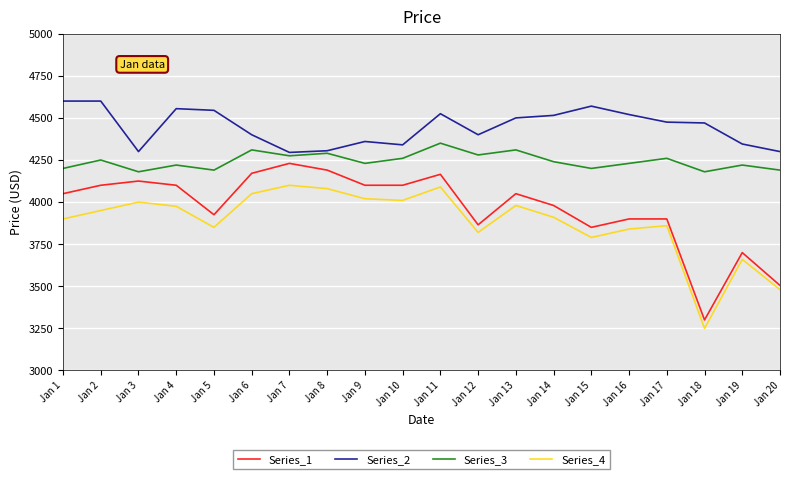

In Series_3, how many points are higher than both neighbors (excluding endpoints)?

8